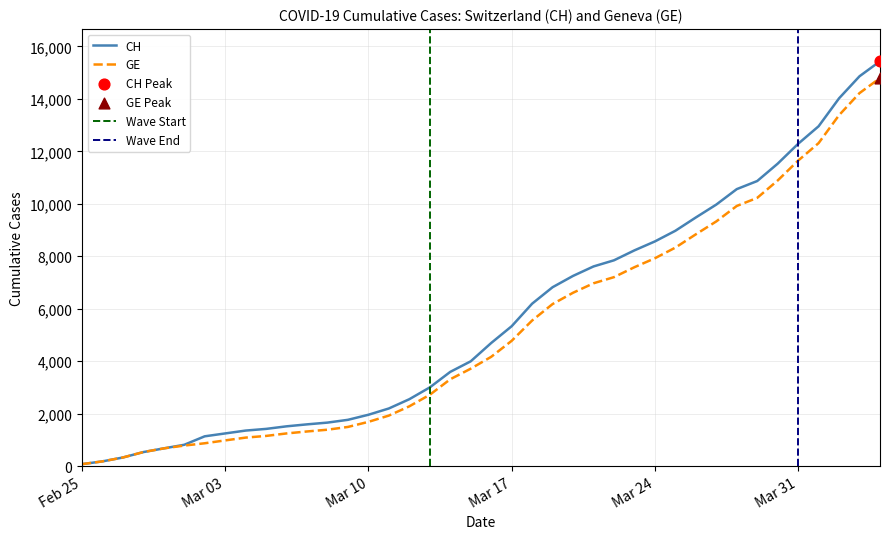

Which series has the largest Y range (max minus min)?

CH